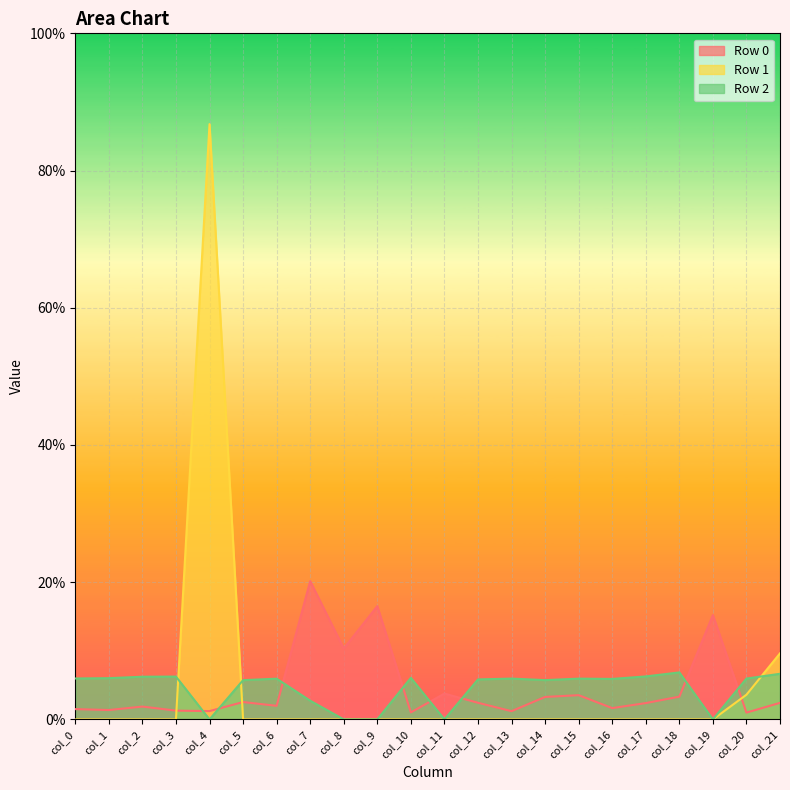

List the series in order of their peak value, highest first.

Row 1, Row 0, Row 2